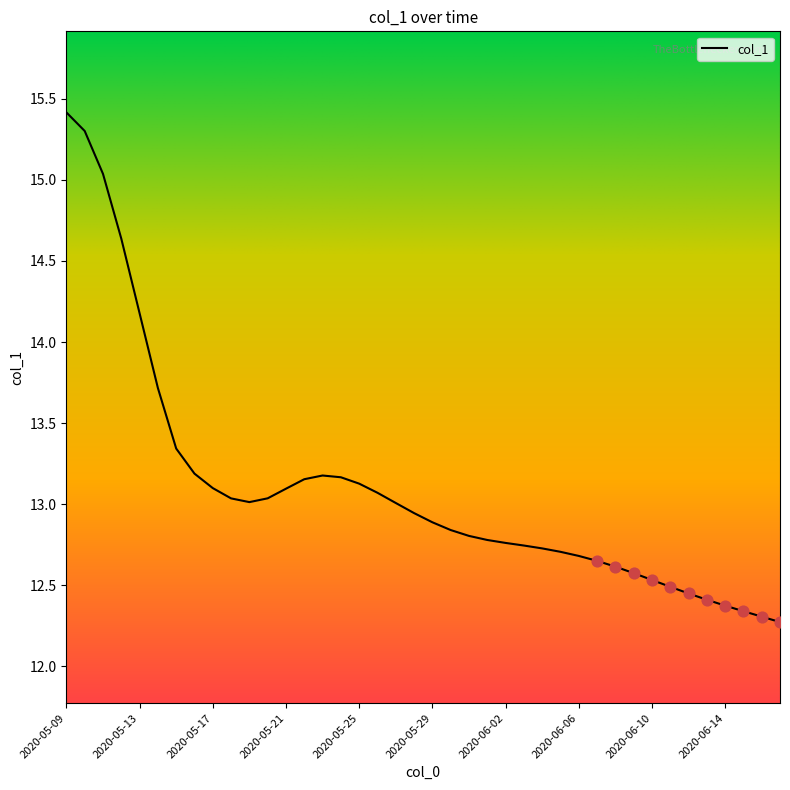

What is the greatest value displayed?

15.4